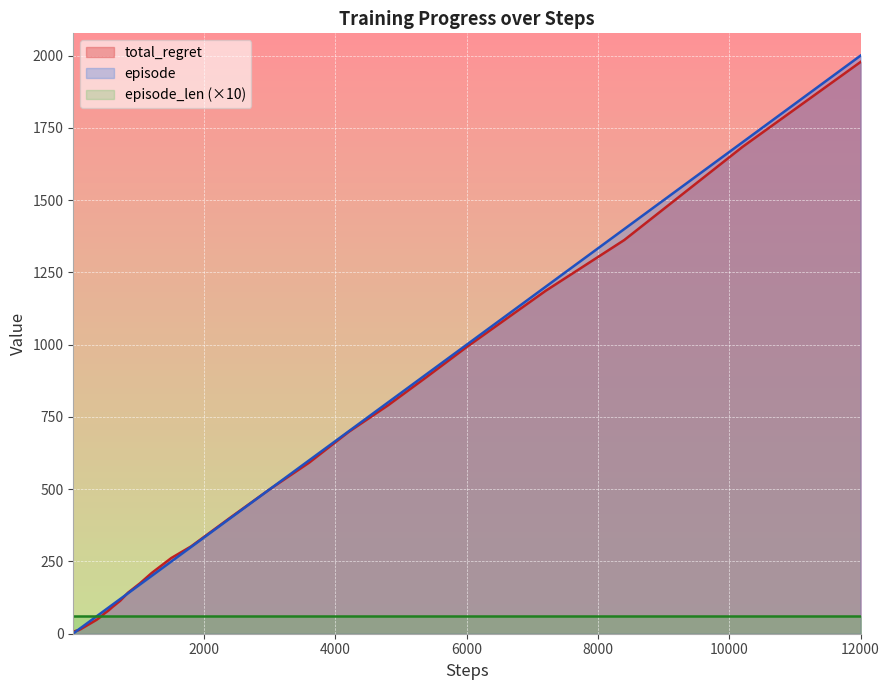

Which category has the highest value in the total_regret series?

12000